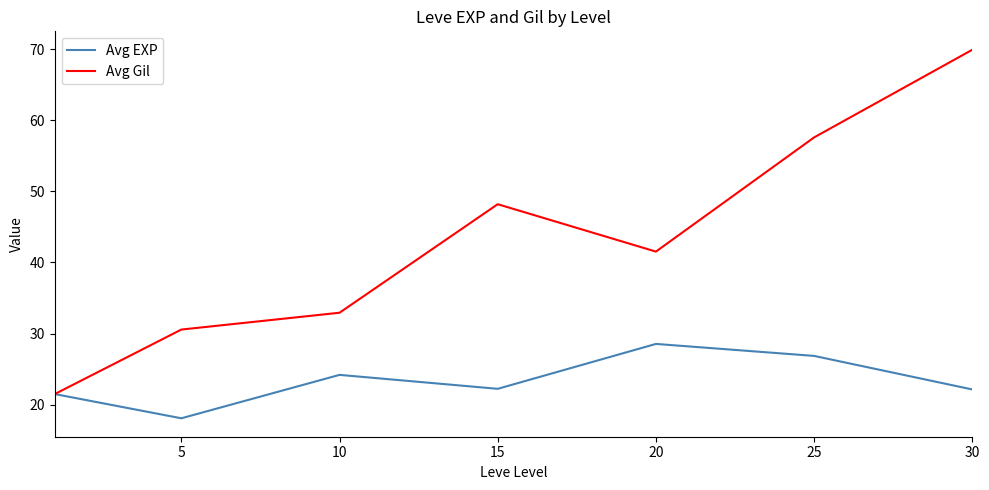

What is the smallest value displayed?

18.1